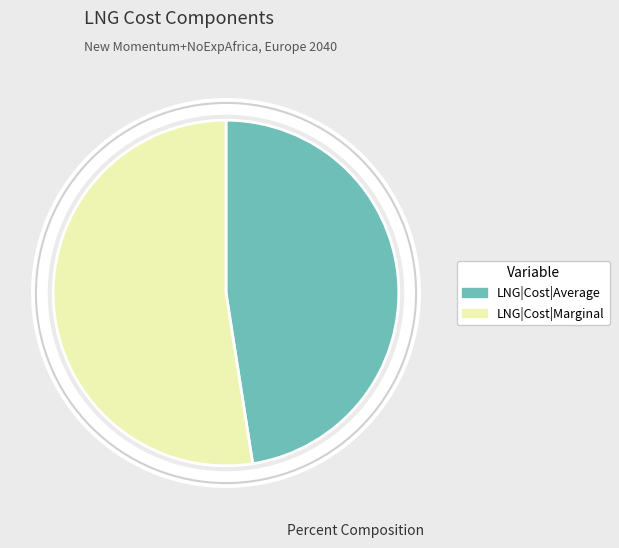

Combined, do LNG|Cost|Average and LNG|Cost|Marginal account for over 50%?

Yes